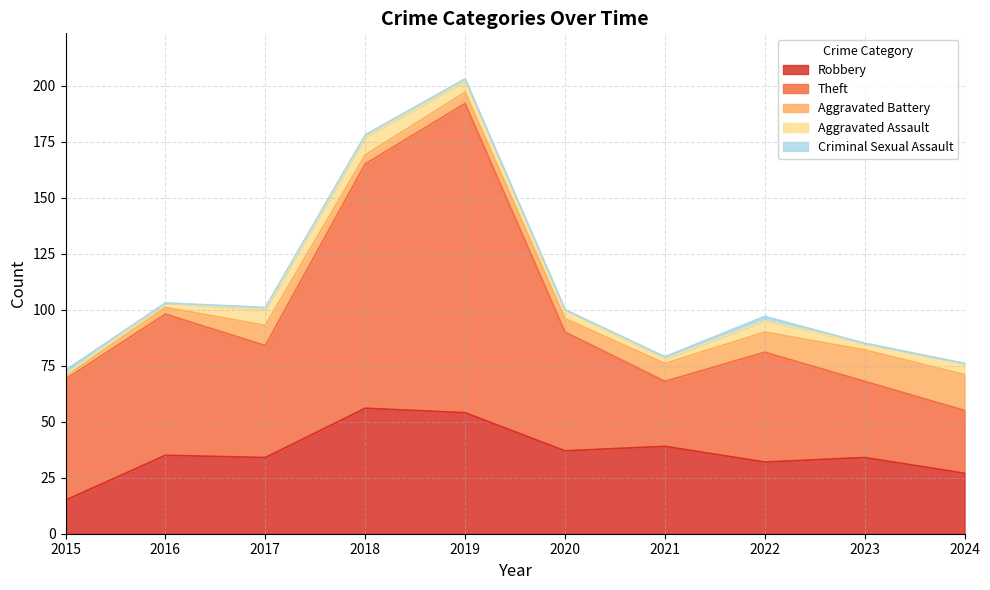

How many data points in Criminal Sexual Assault are above 1?

2